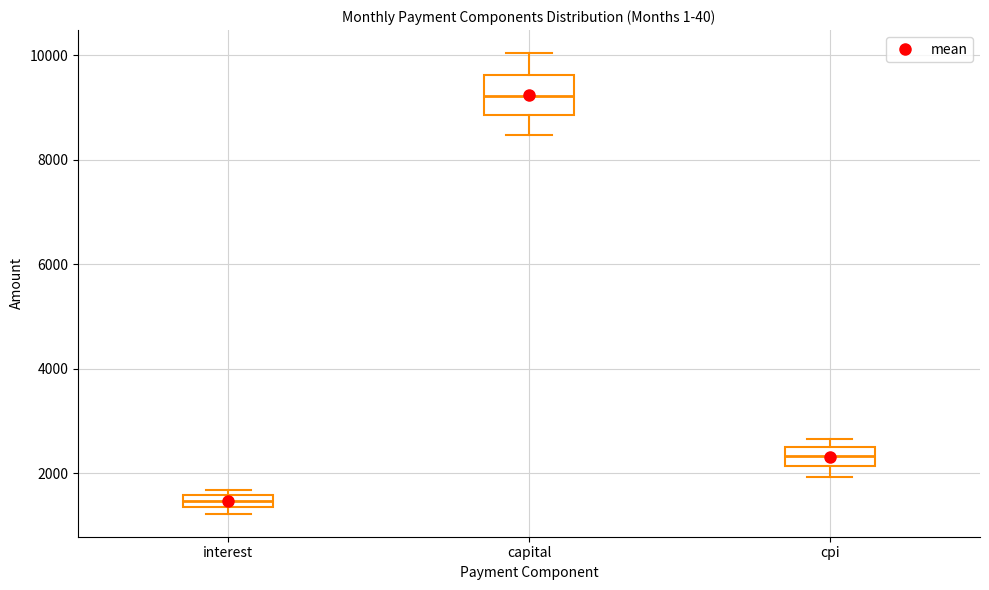

Where is the upper edge of the box for interest on the y-axis? The values are not printed on the chart, so give them approximately, as read against the axis.

1600